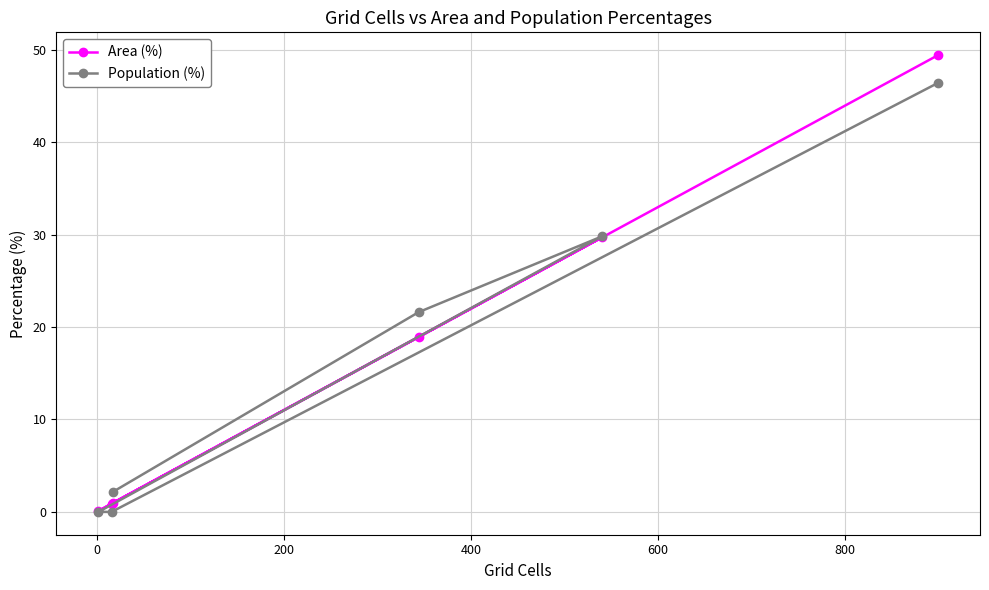

True or false: Area (%) and Population (%) intersect in this chart.

True